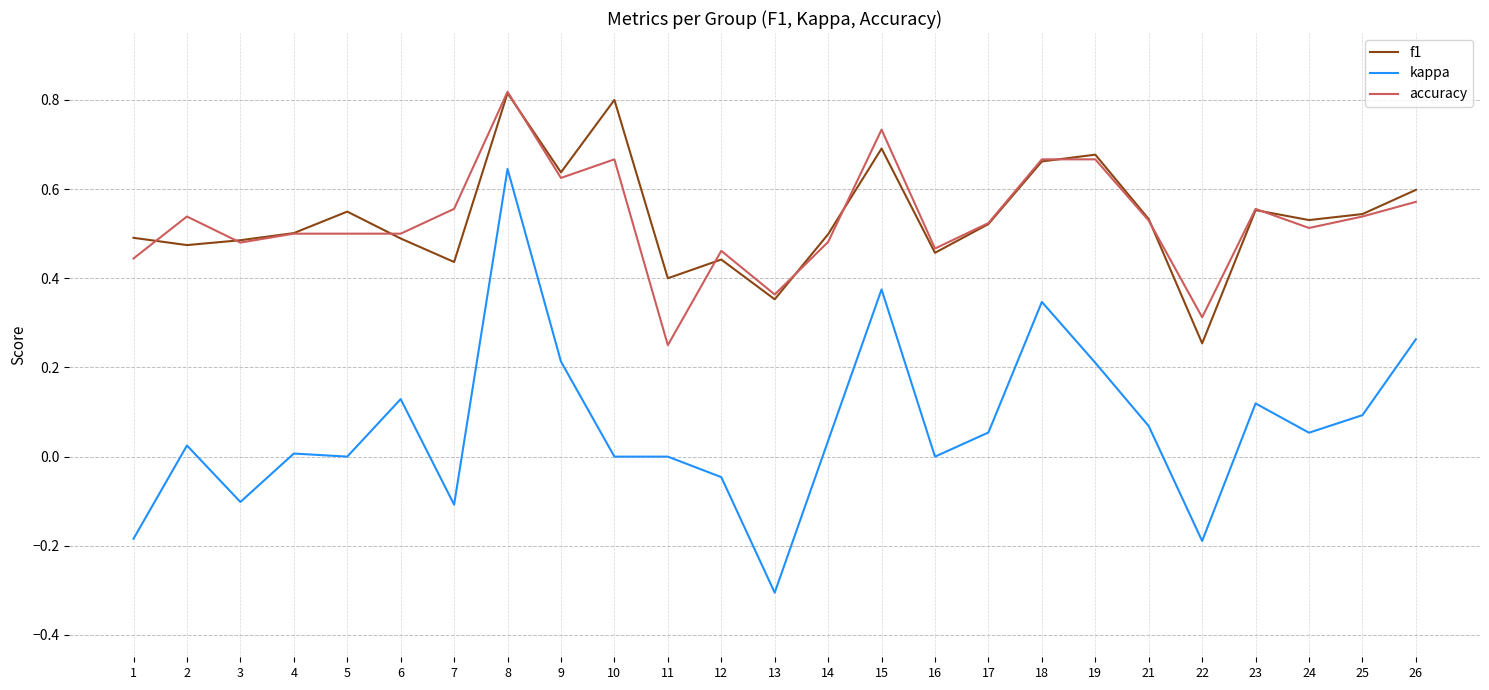

True or false: accuracy and kappa intersect in this chart.

False